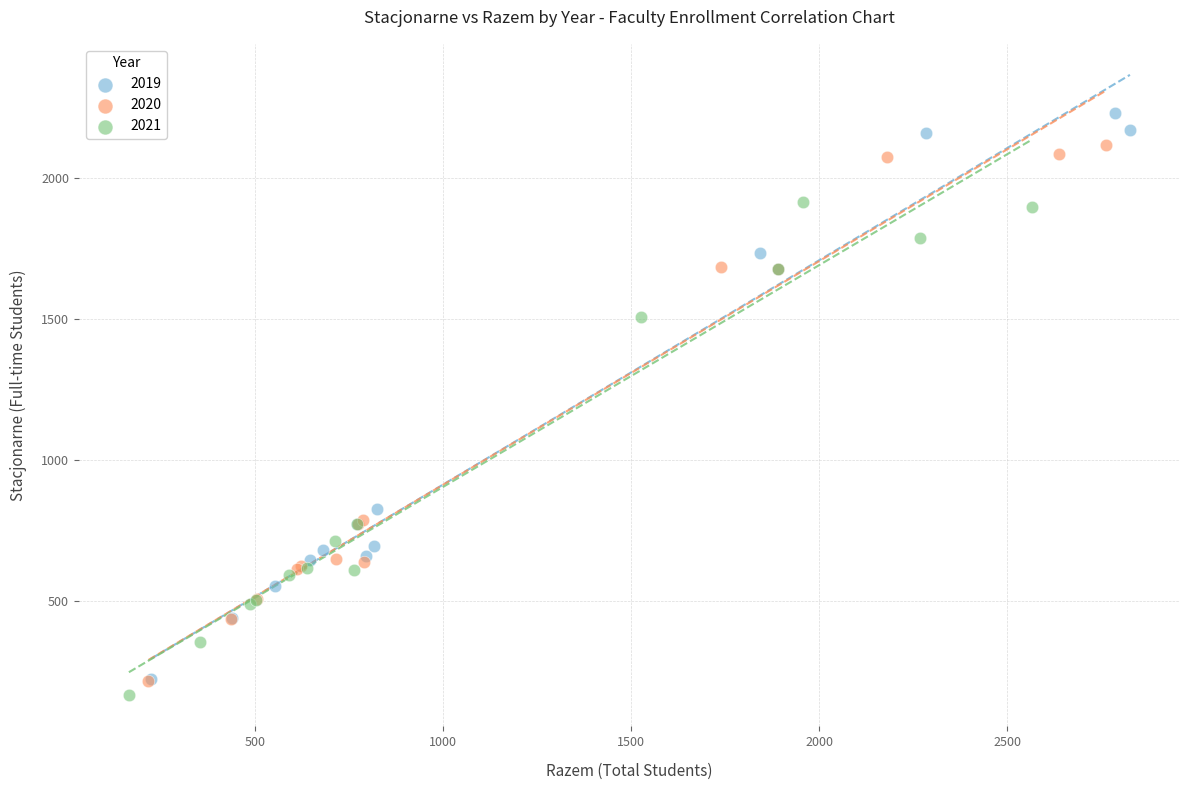

What are all the series names shown in the legend?

2019, 2020, 2021